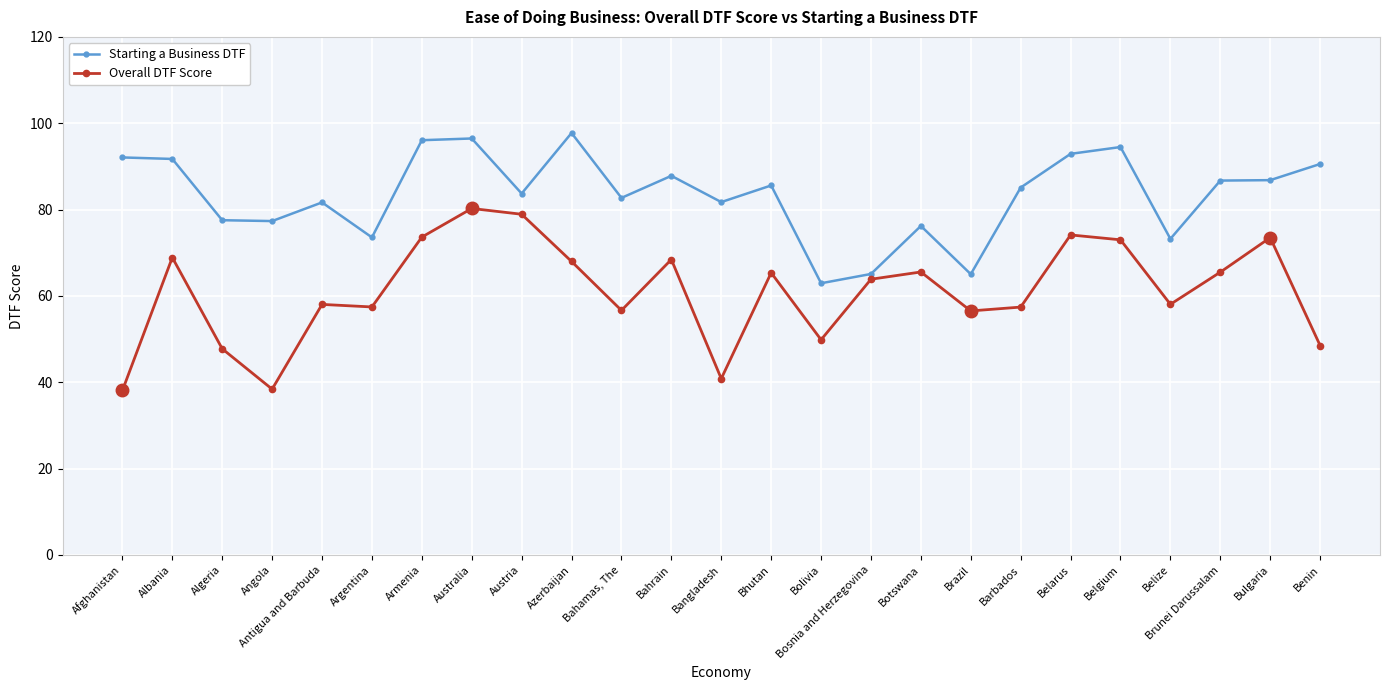

What is the difference between the second highest and second lowest values in the Starting a Business DTF series?

31.4